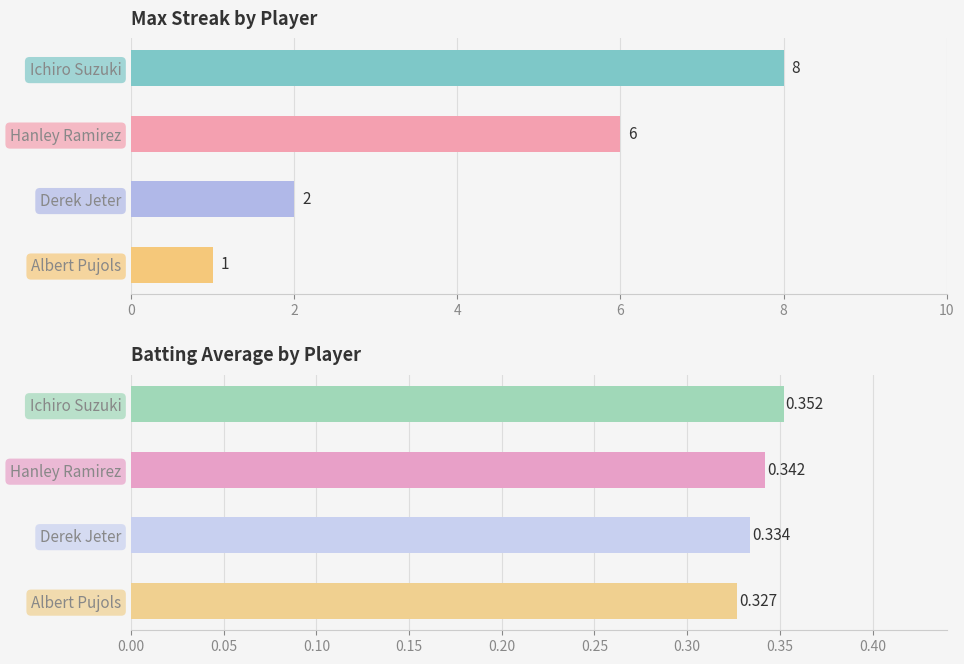

Reading left to right, extract all data points from this chart.

Max Streak: 8.0	6.0	2.0	1.0
Batting Average1: 0.4	0.3	0.3	0.3